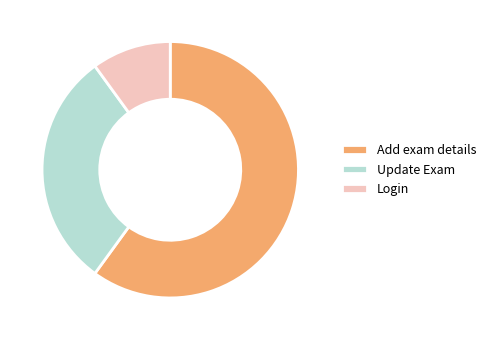

How many slices are in this pie chart?

3